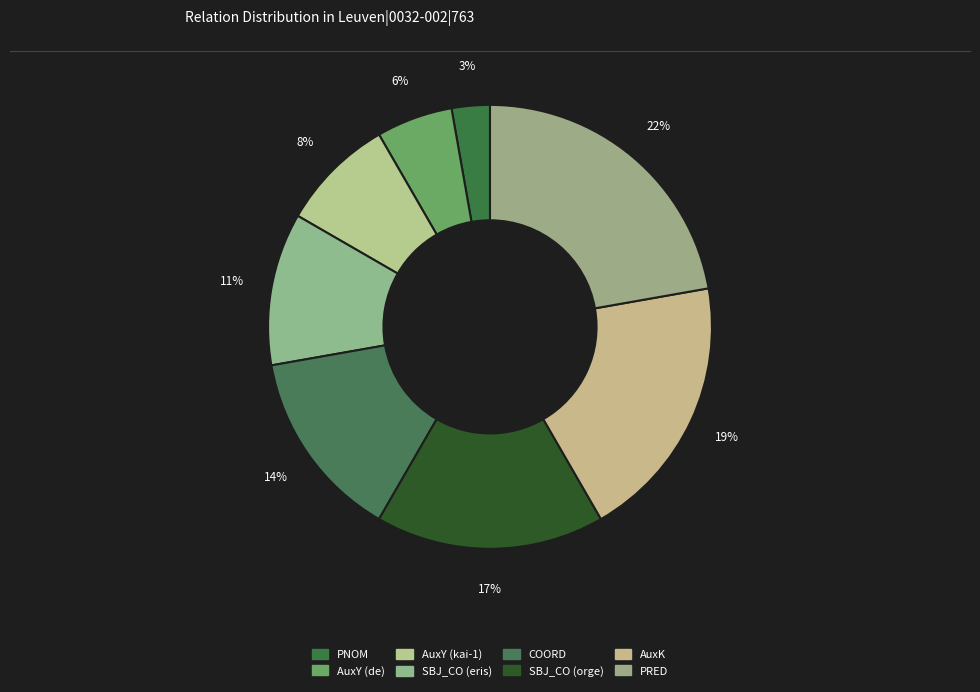

How many slices are in this pie chart?

8